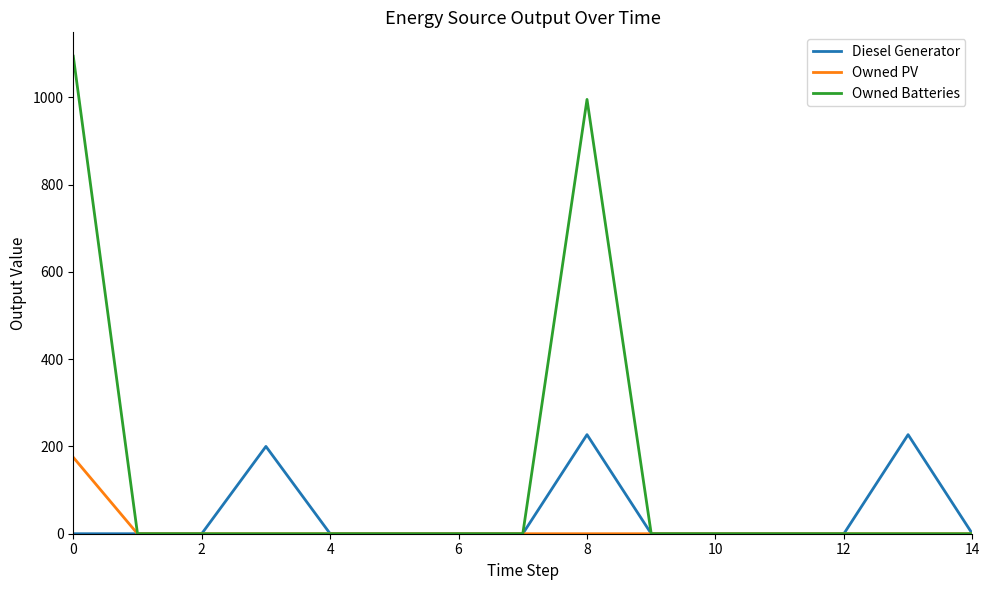

Which series has the largest range (max minus min)?

Owned Batteries